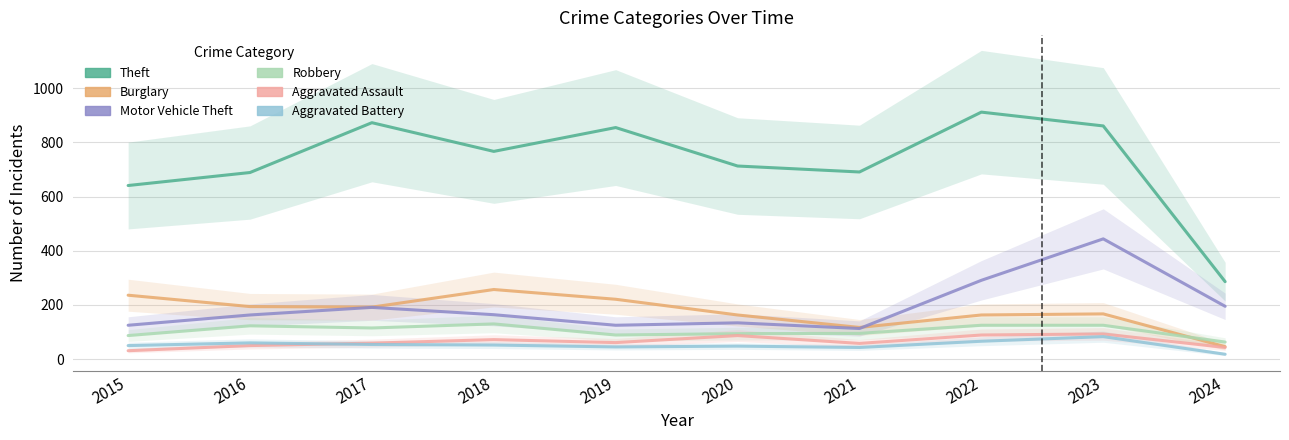

True or false: Burglary has a value of 50 at 2020.

False